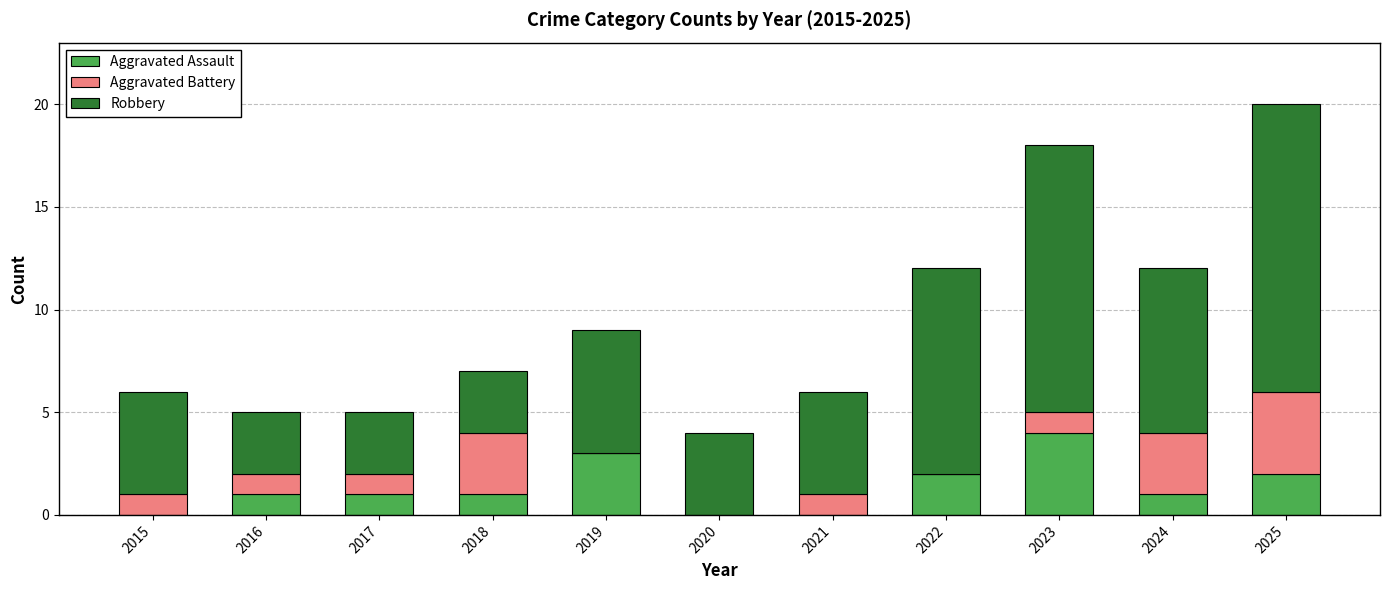

How many distinct data groups are displayed?

3